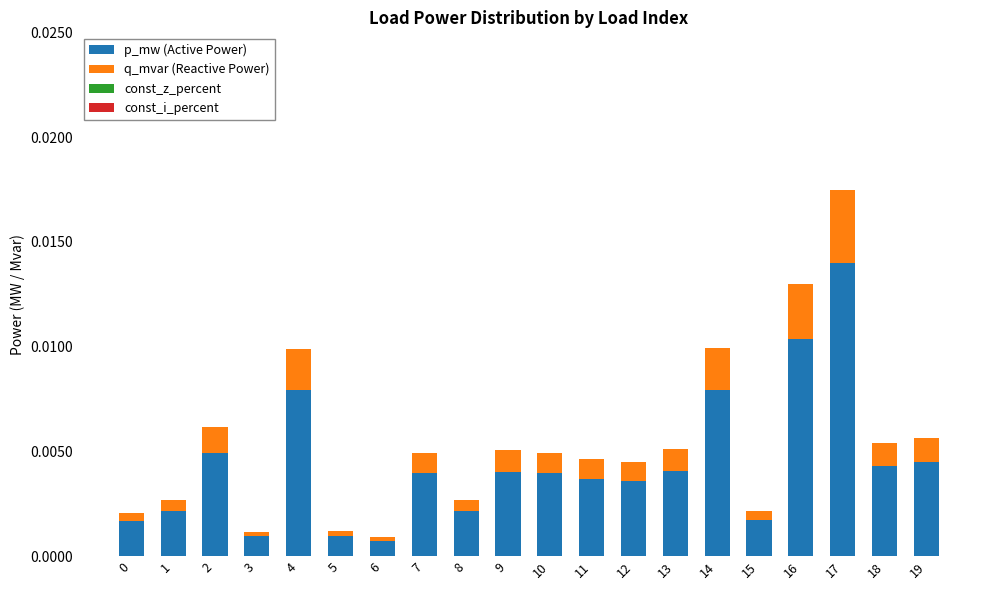

At which category is the sum across all series the highest?

17